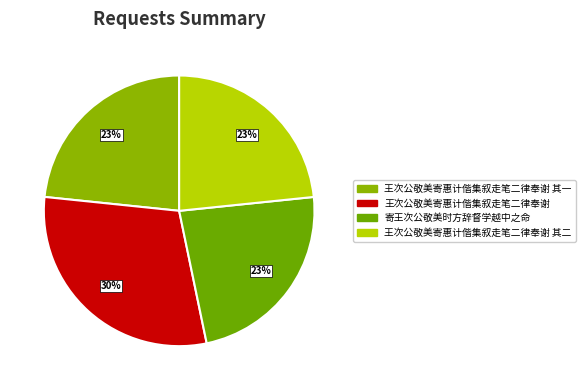

How many segments does this pie chart have?

4